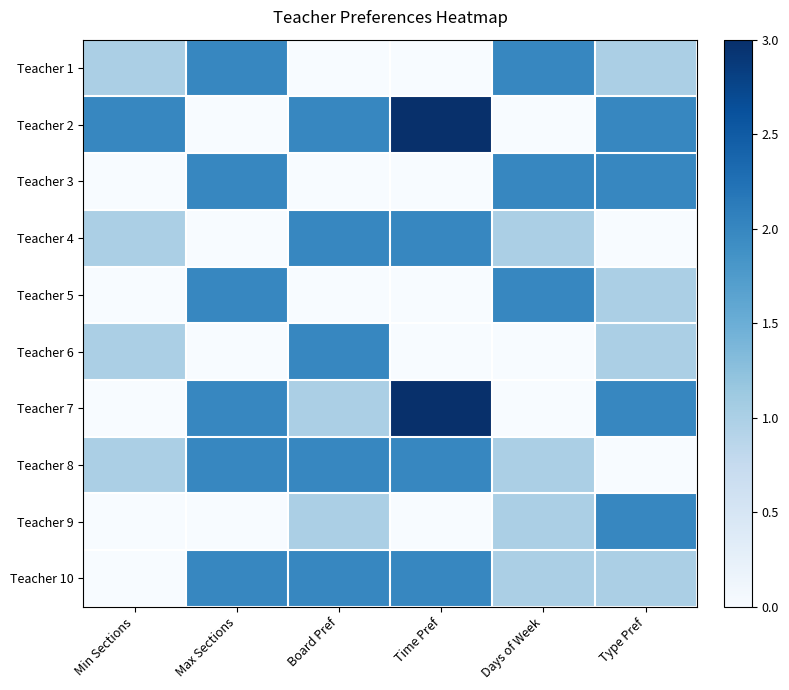

Which has a higher value, Days of Week or Time Pref?

Days of Week